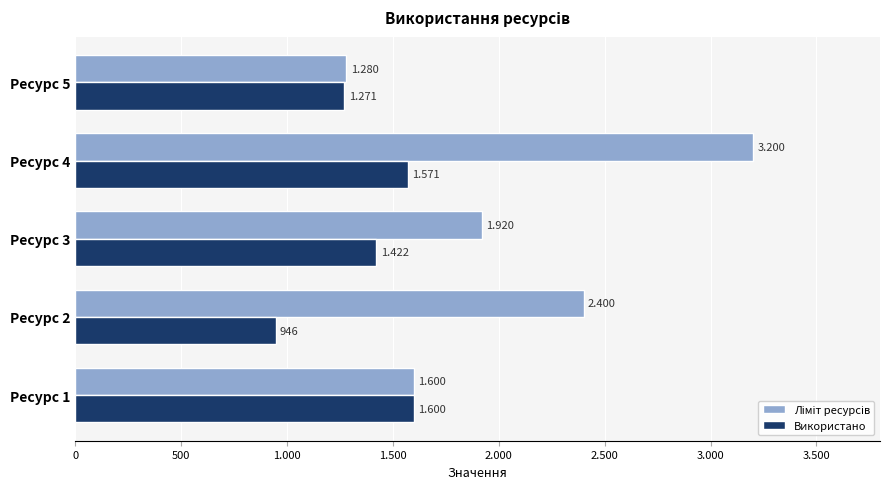

What are all the series names shown in the legend?

Ліміт ресурсів, Використано